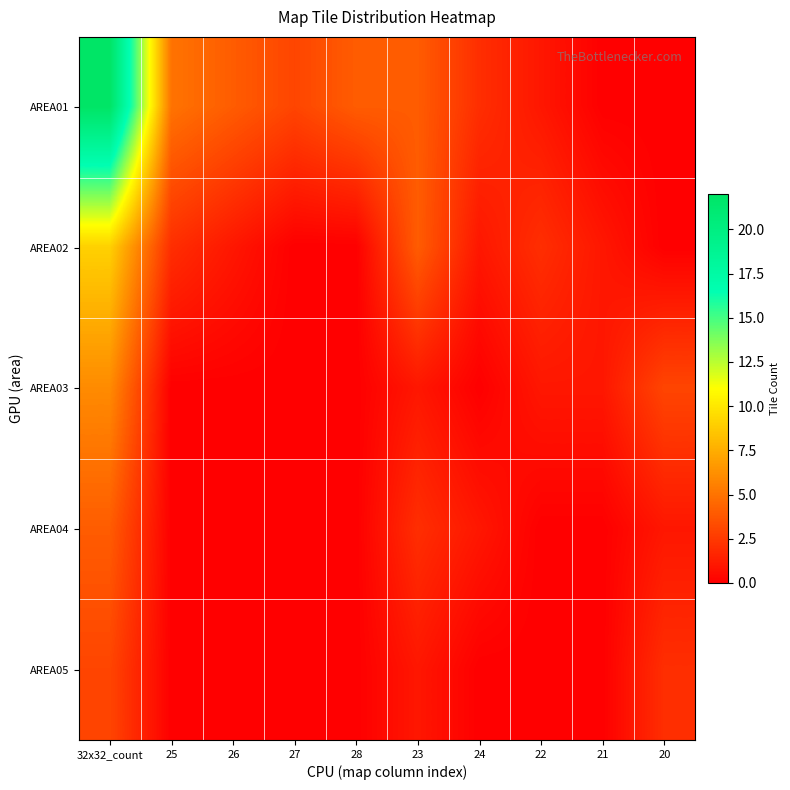

Between 27 and 21, which is larger?

27